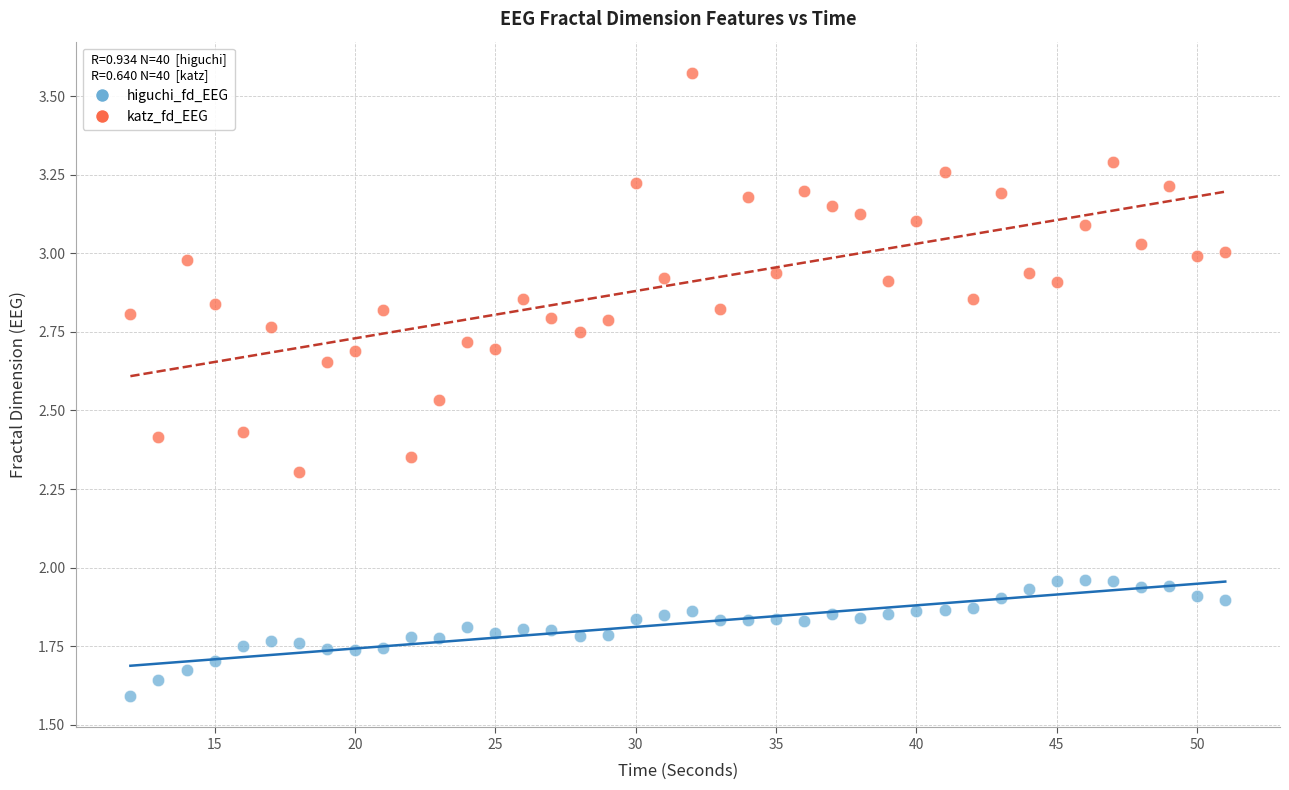

Across all data points, what is the range of X values (max minus min)?

39.0